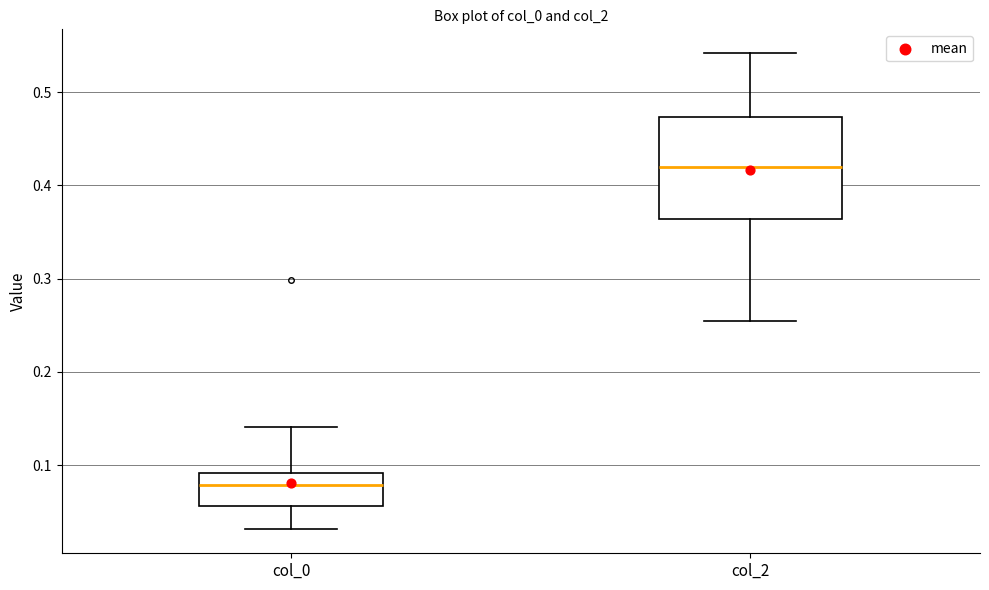

Where is the lower edge of the box for col_0 on the y-axis? The values are not printed on the chart, so give them approximately, as read against the axis.

0.06